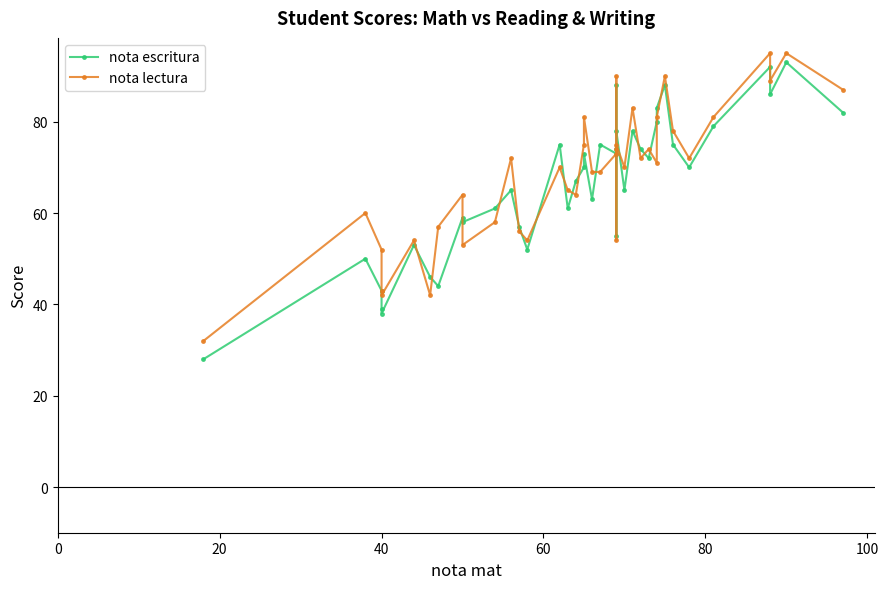

How many interior local valleys does the nota lectura series have?

11